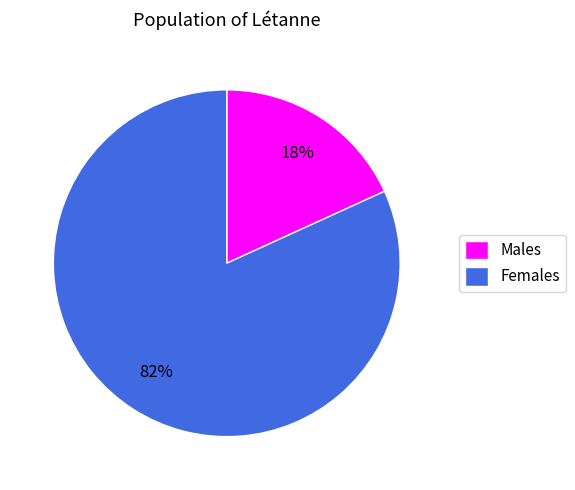

The Males slice represents 31% of the pie. True or false?

False